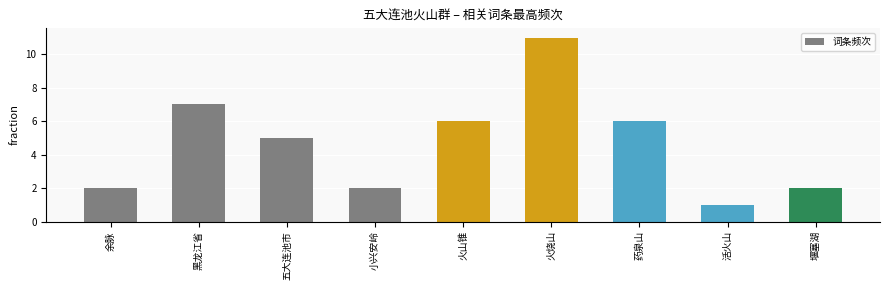

How many data points are less than 5?

4